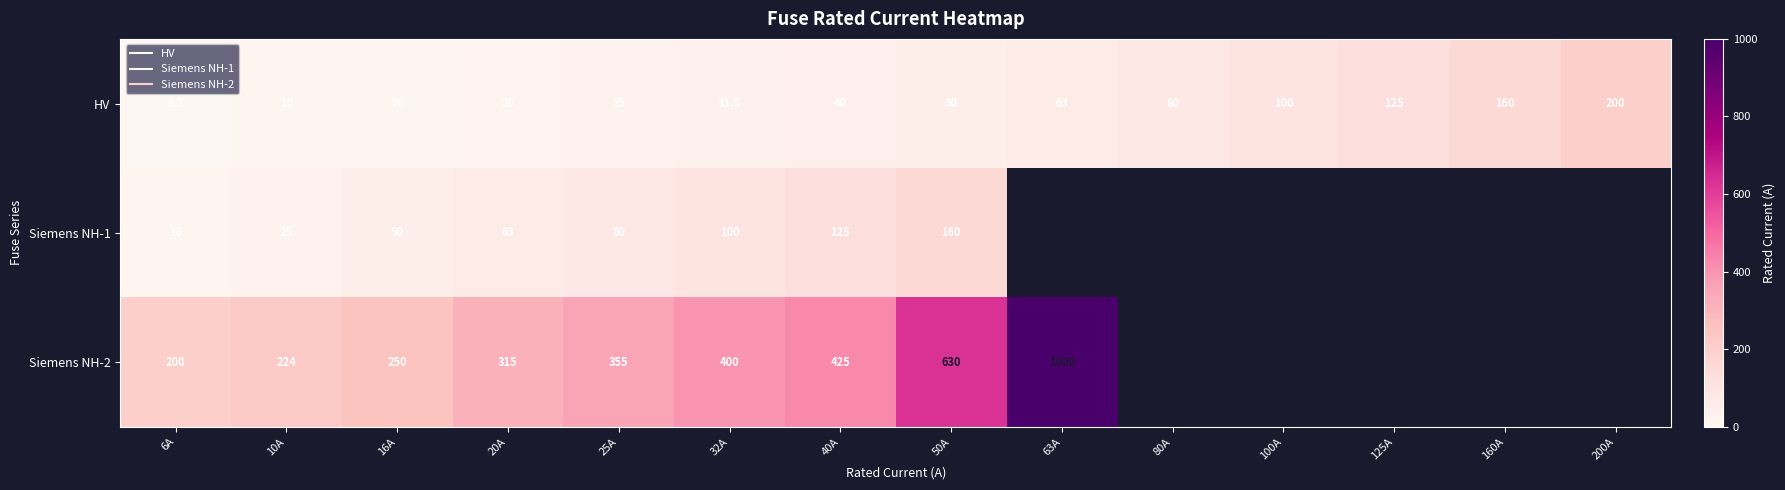

How many data points in Siemens NH-2 are less than 630?

7